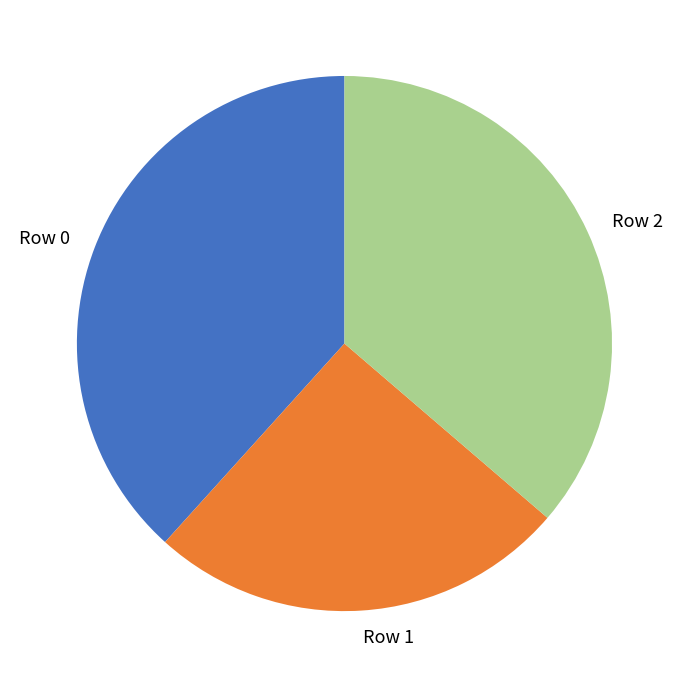

What is the smallest slice in the pie chart?

Row 1